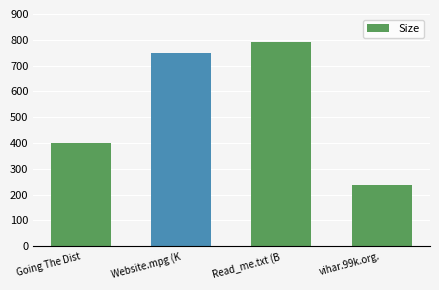

How many values are below 748?

2